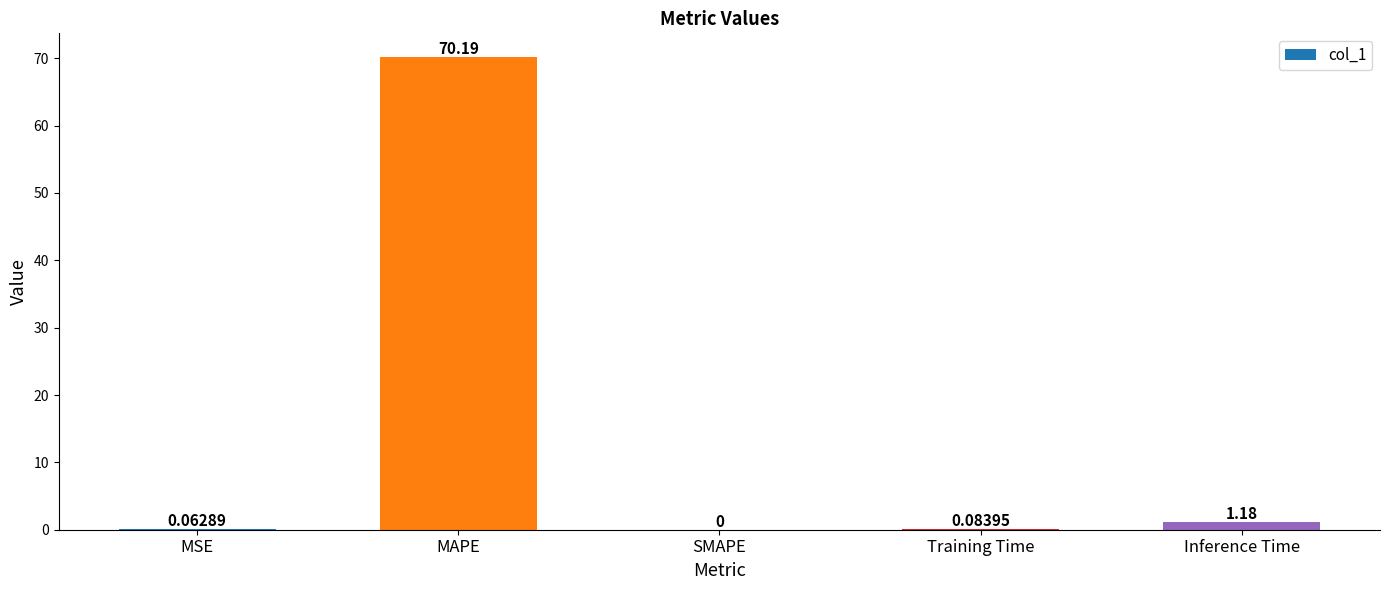

What is the sum of all values?

71.5